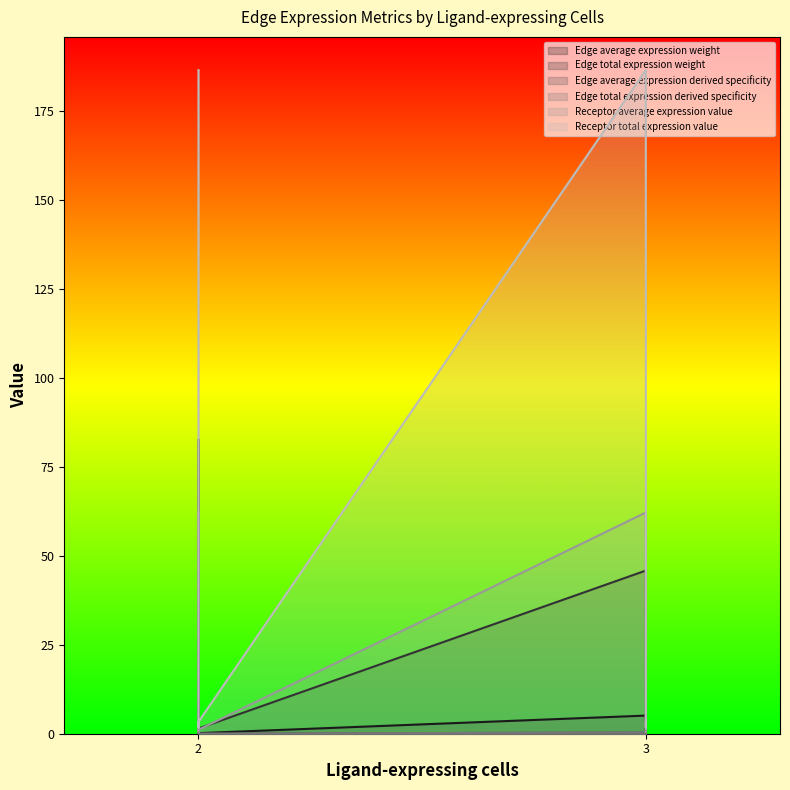

What value does the Receptor average expression value series have at 2?

0.6